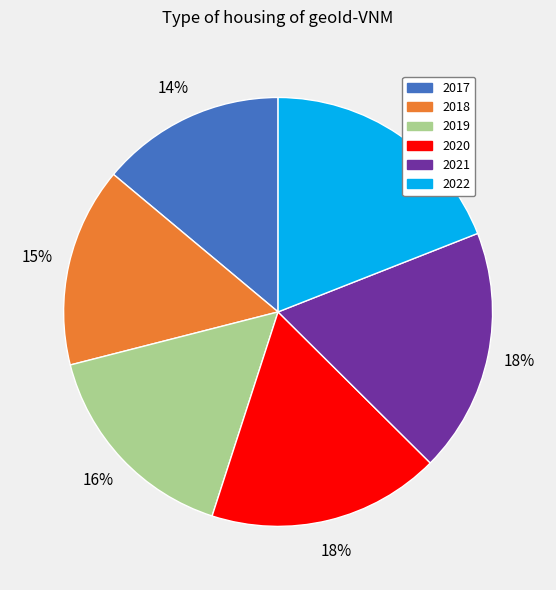

To the nearest percent, what percentage of the pie is 2017?

14%